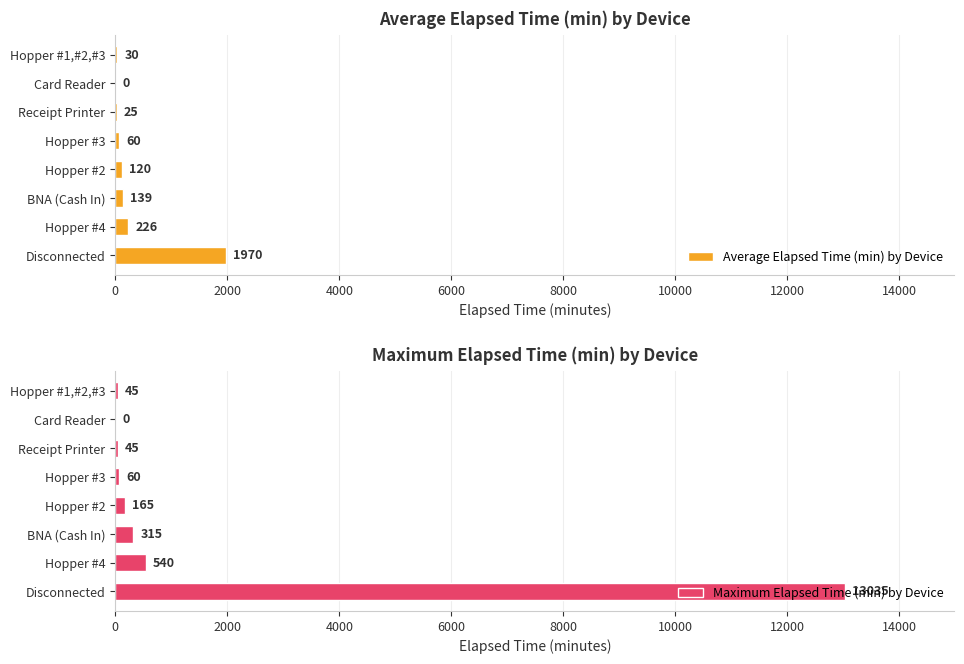

The Maximum Elapsed Time (min) by Device series shows 13035 at Disconnected. True or false?

True